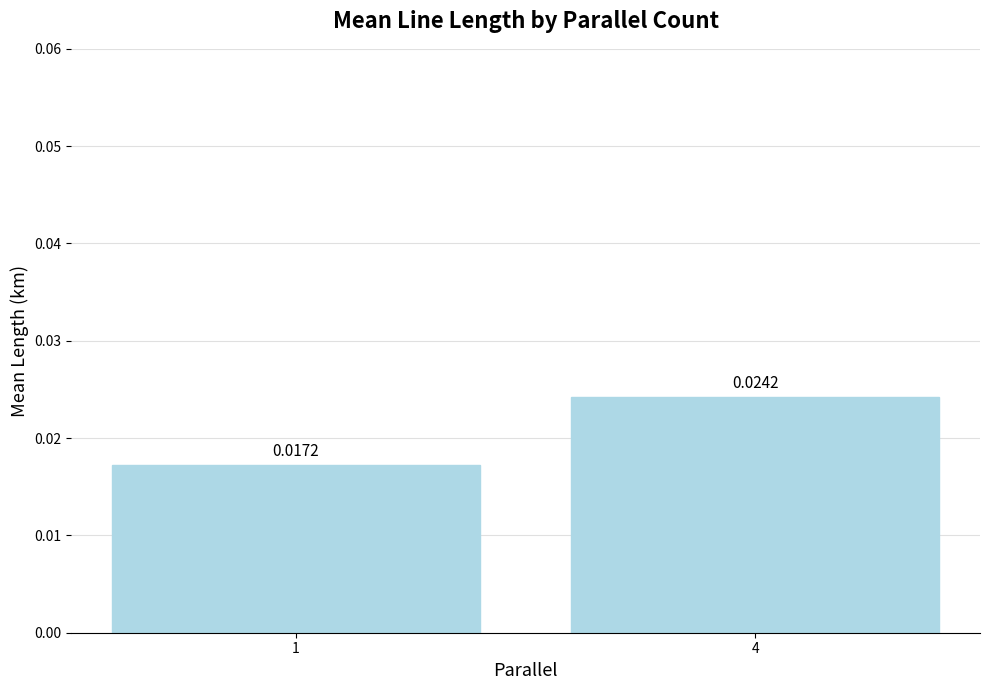

How many bars are there in total?

2